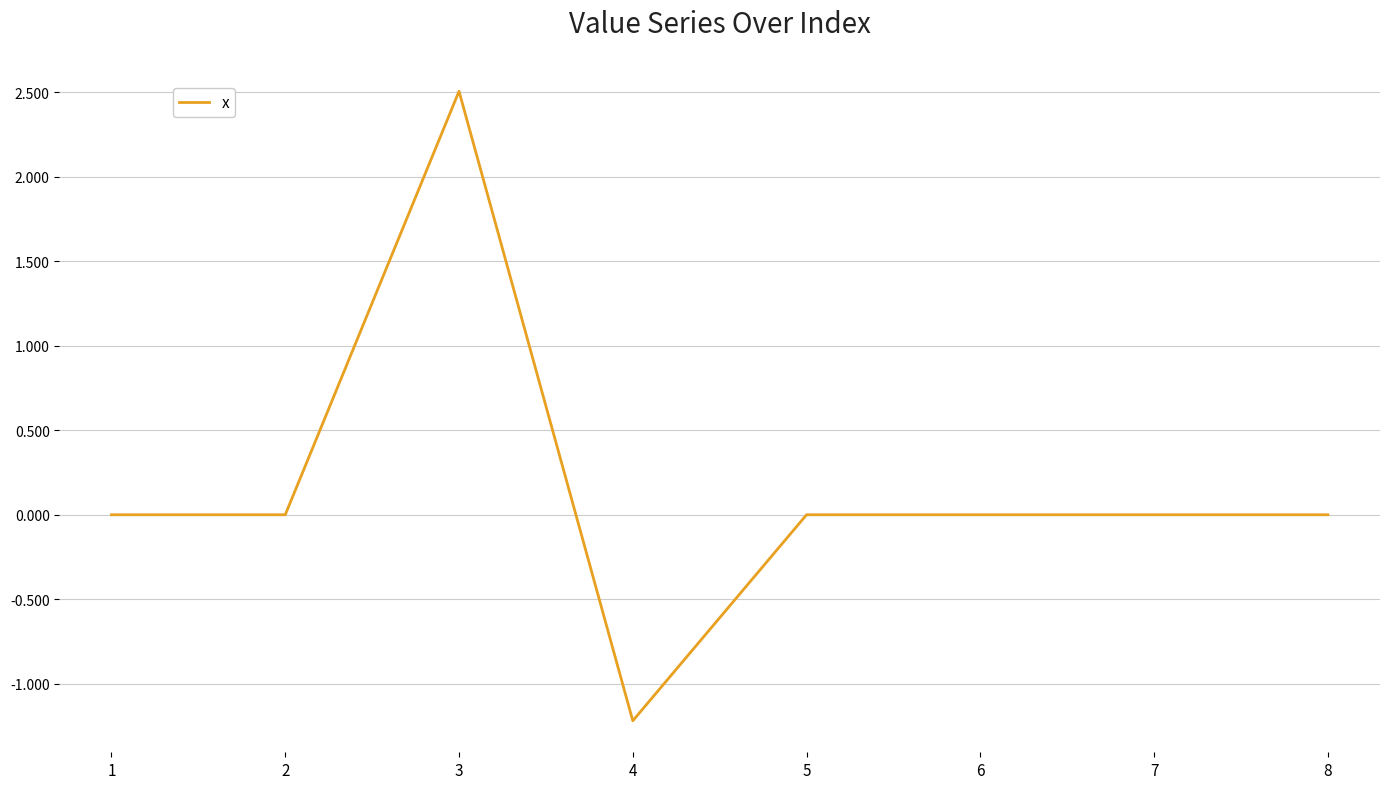

Is it true that the value at 4 is -1.2?

True